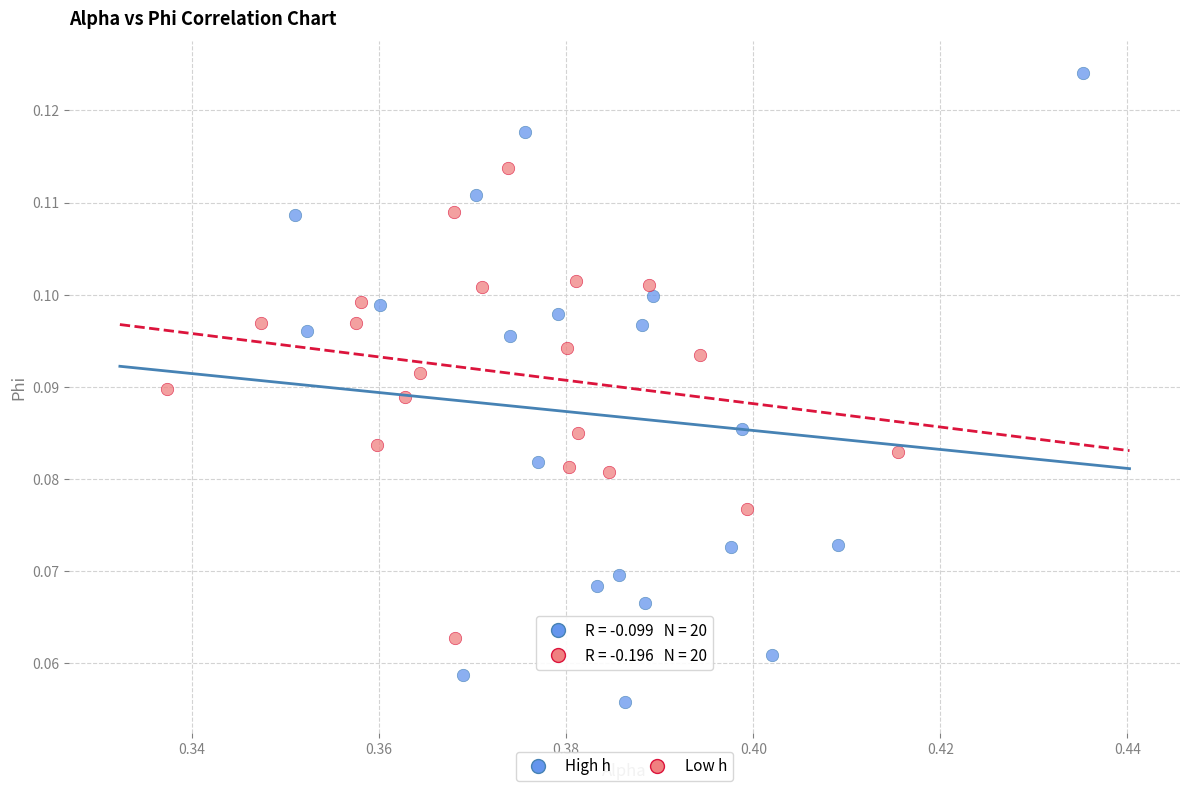

Which series reaches the maximum Y coordinate?

High h